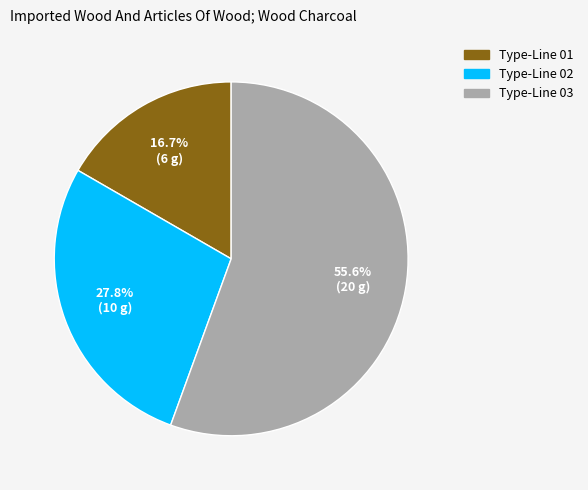

To the nearest percent, what is the average slice percentage?

33%